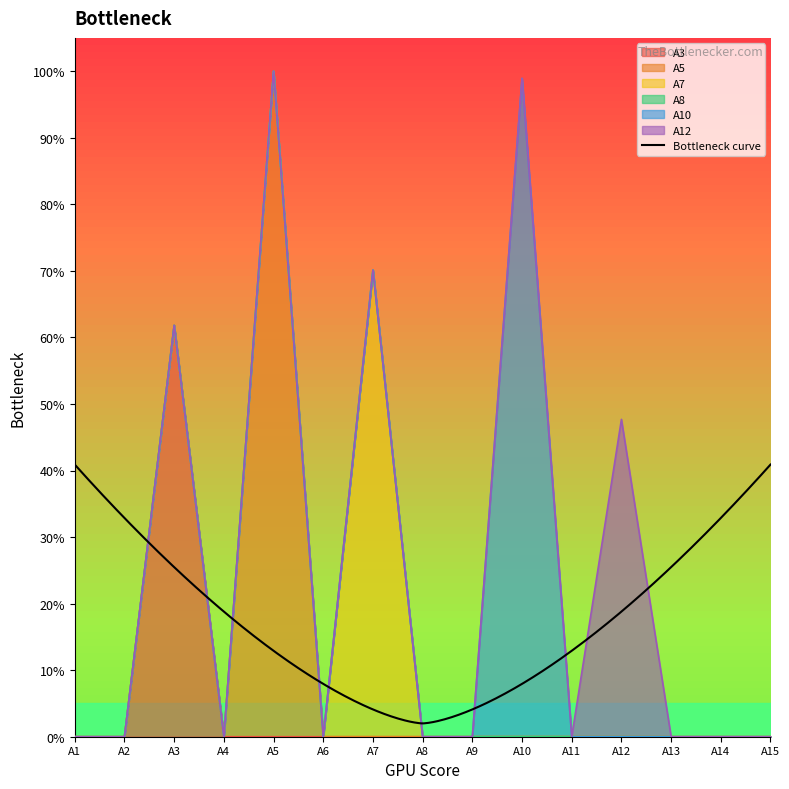

How many lines are shown in the chart?

6